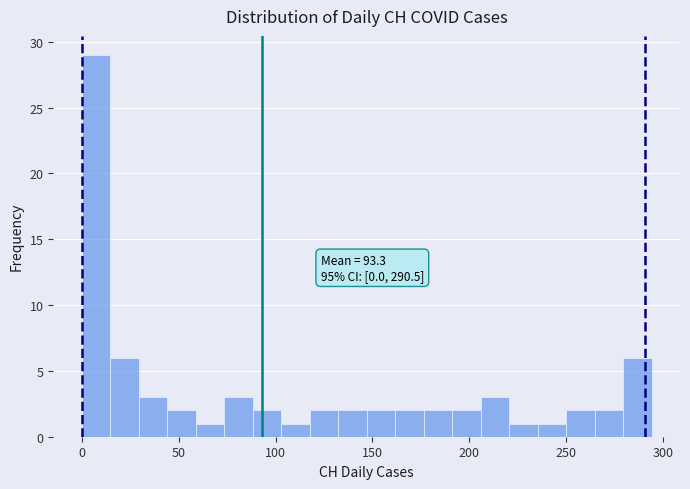

Around what value on the x-axis is the tallest bar? Give the approximate position of its centre, as read against the axis.

5